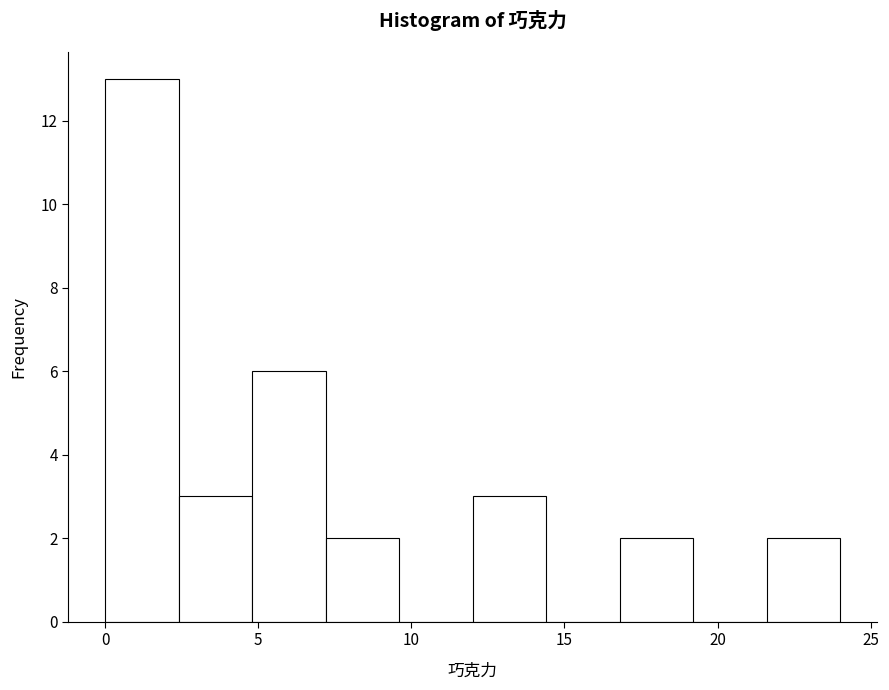

How tall is the bar that spans 2.4 to 4.8 on the x-axis? Neither the bar edges nor the heights are printed on the chart, so give them approximately, as read against the axes.

3